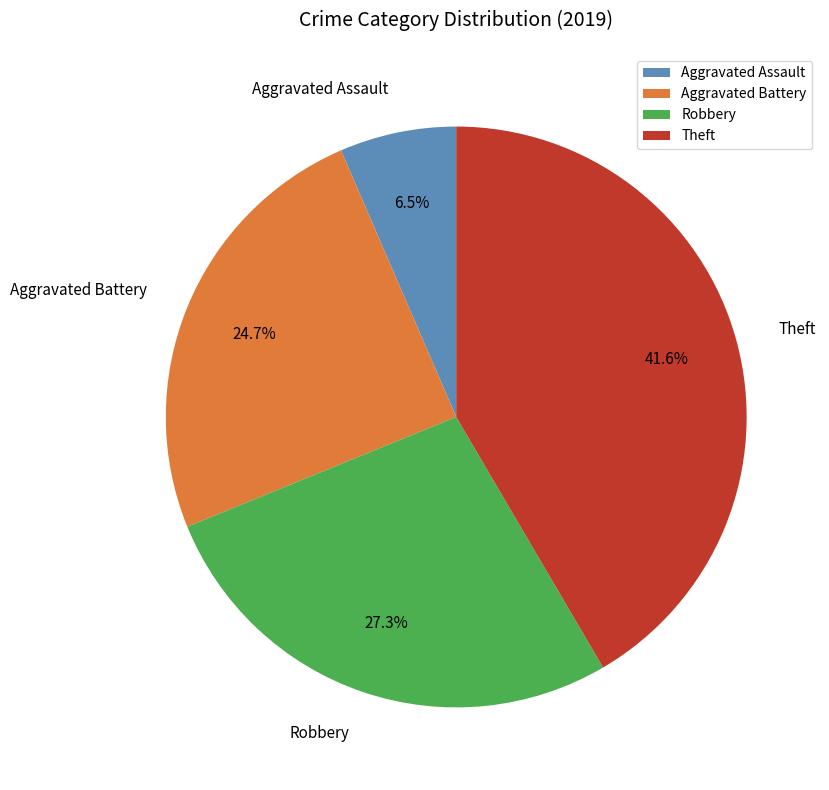

To the nearest percent, what percentage of the pie is Robbery?

27%